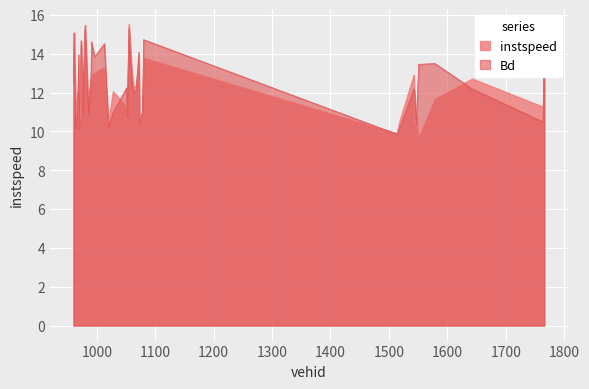

What is the smallest value displayed?

9.7